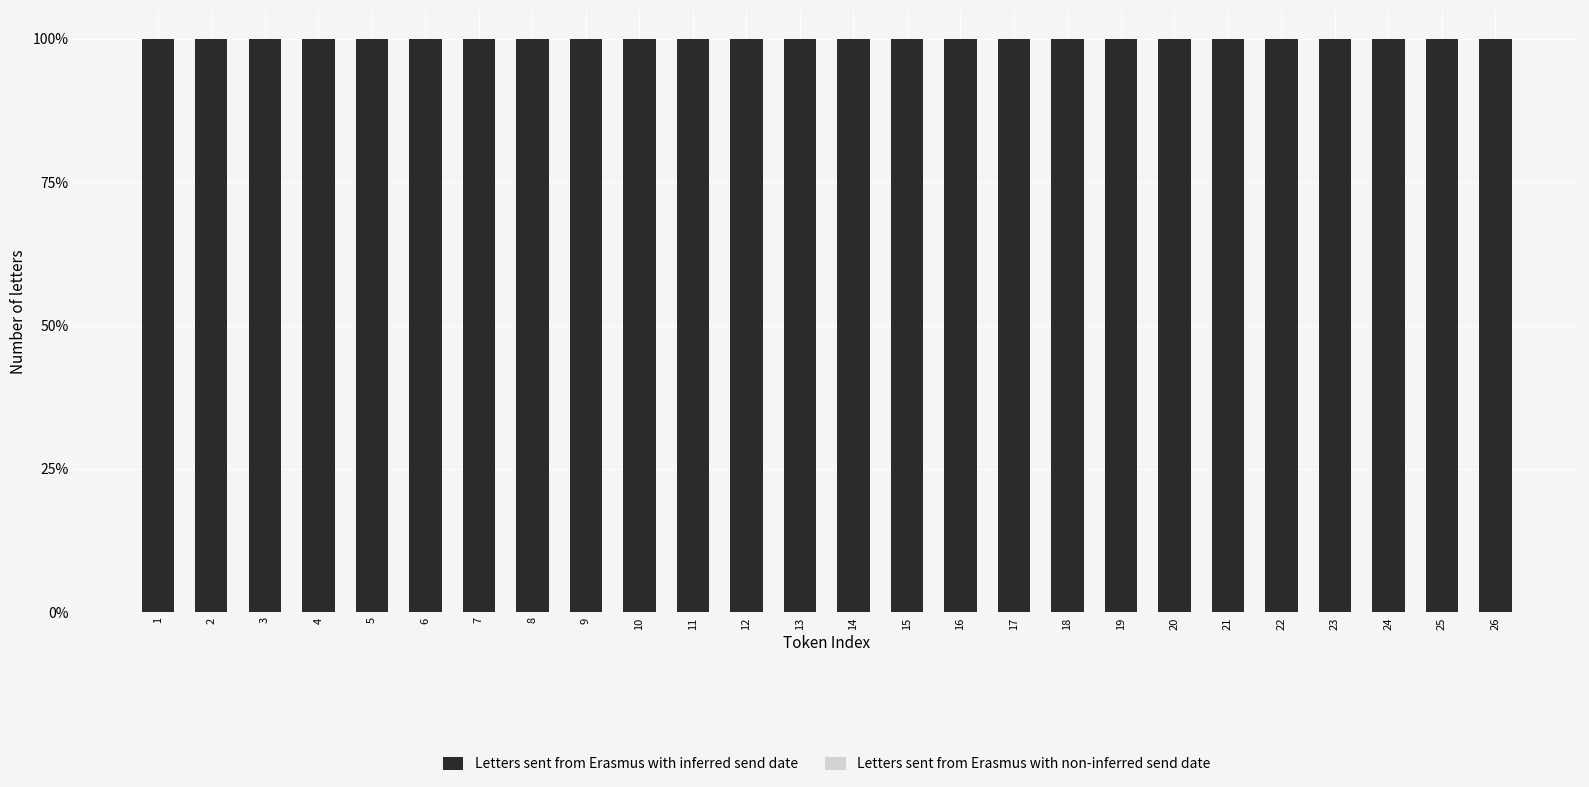

At how many categories does at least one series exceed 0?

26